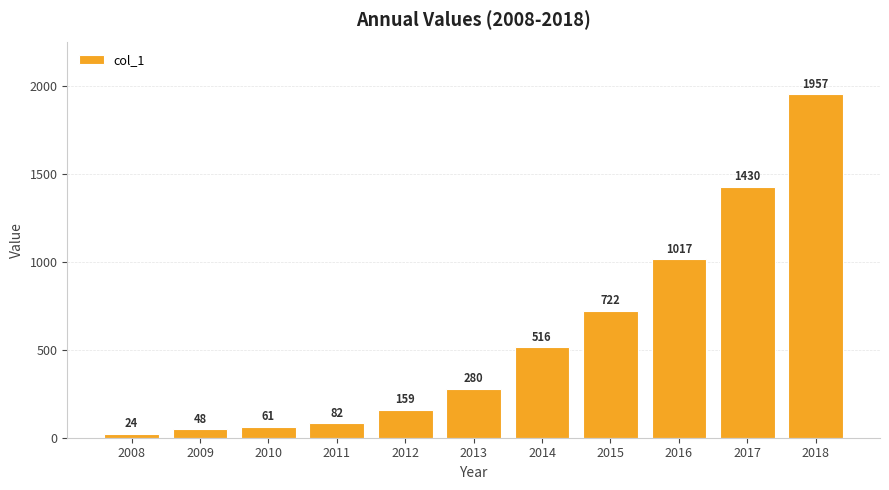

What is the greatest value displayed?

1957